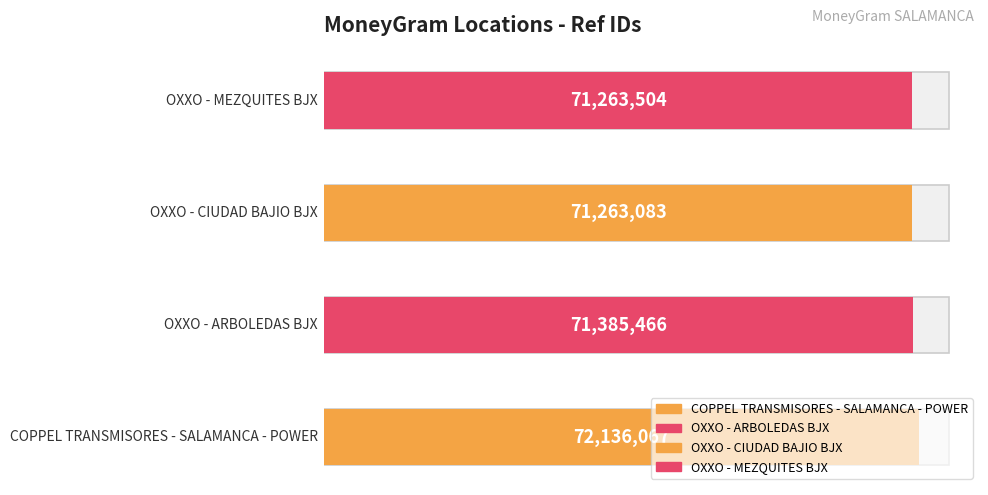

What is the change in value from OXXO - ARBOLEDAS BJX to OXXO - CIUDAD BAJIO BJX?

-122383